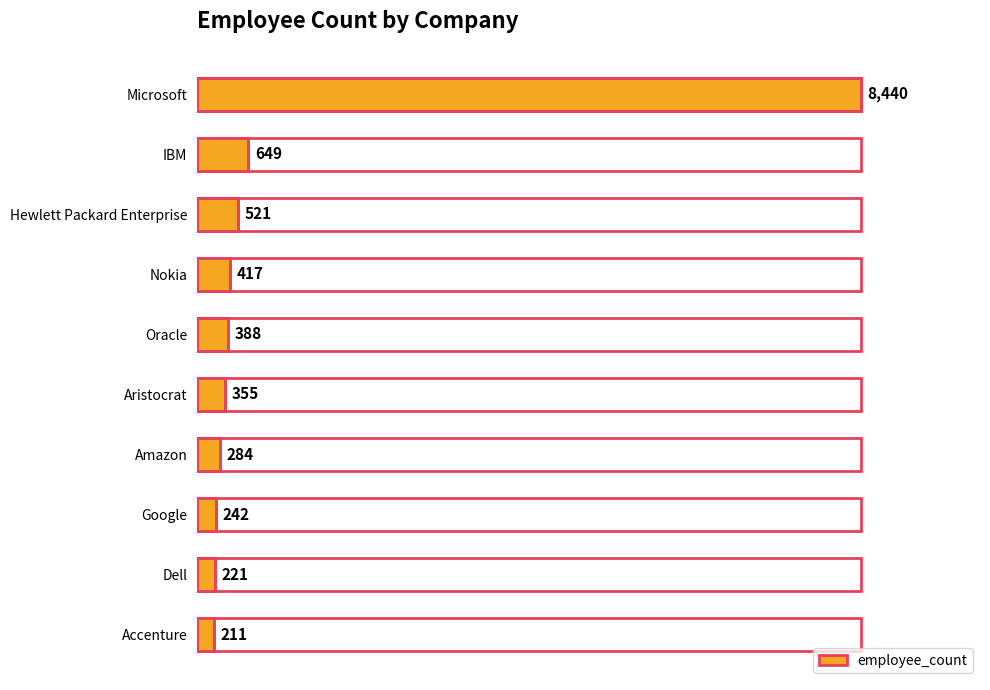

What is the difference between the maximum and second lowest values?

8219